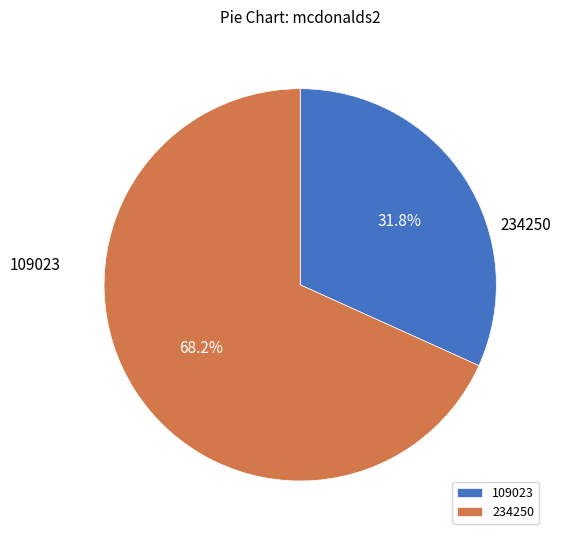

Rank the categories by value from highest to lowest.

234250, 109023